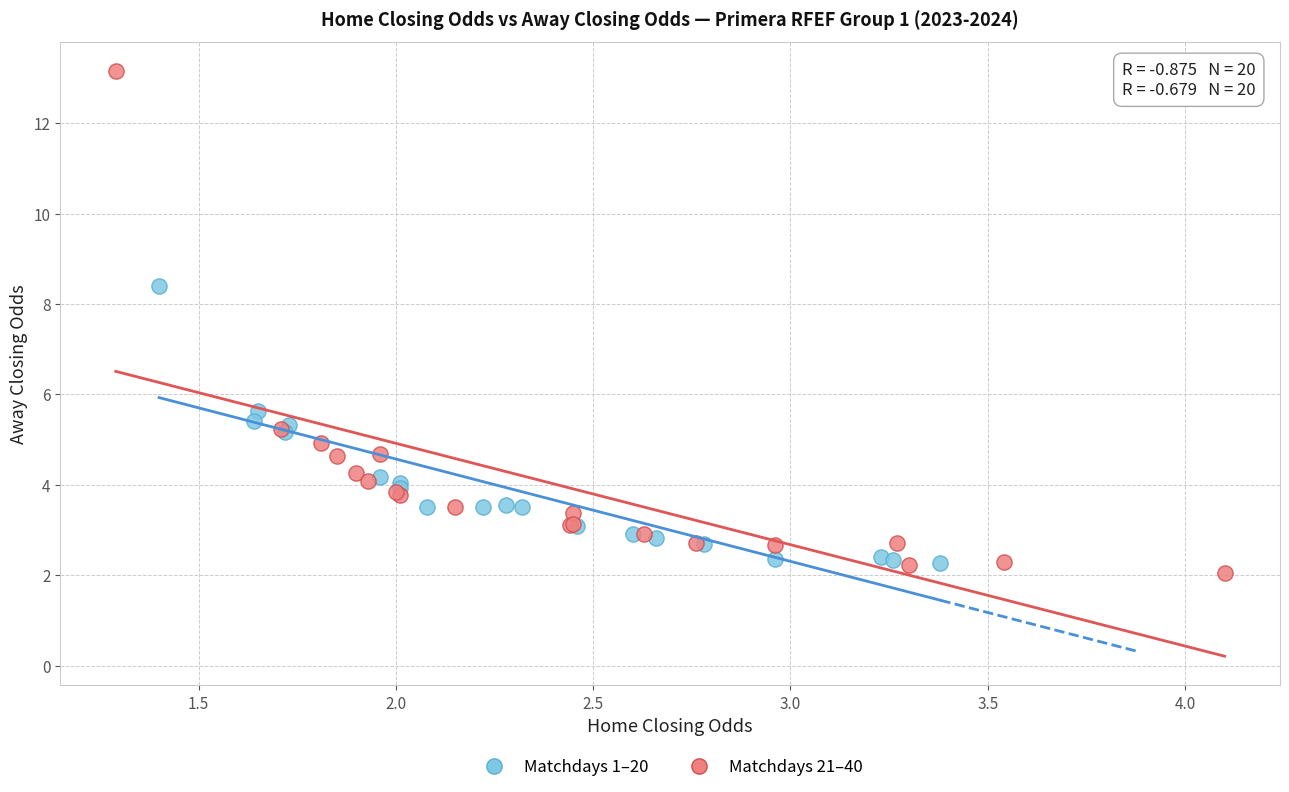

What are all the series names shown in the legend?

Matchdays 1–20, Matchdays 21–40